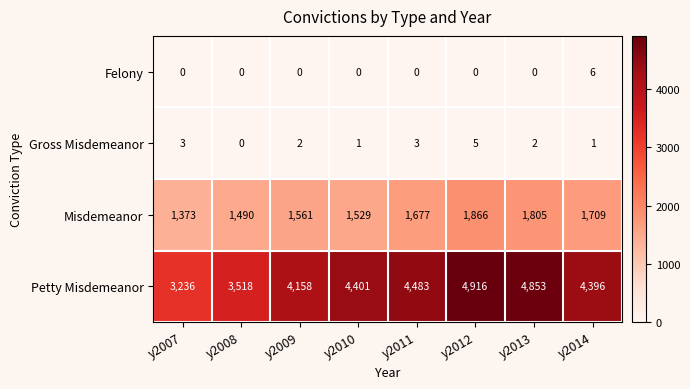

At how many categories does at least one series exceed 88?

8